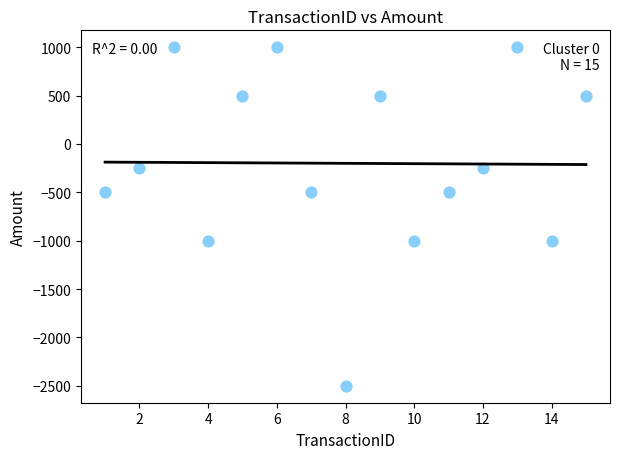

What is the range of X values (max minus min)?

14